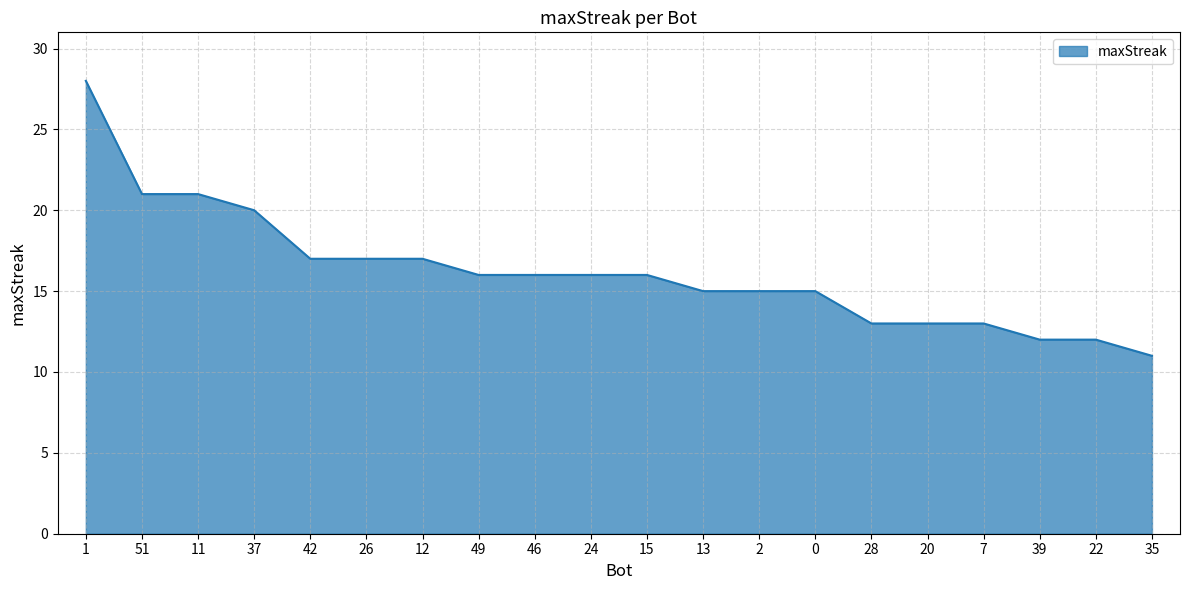

What is the sum of the values at 15 and 22?

28